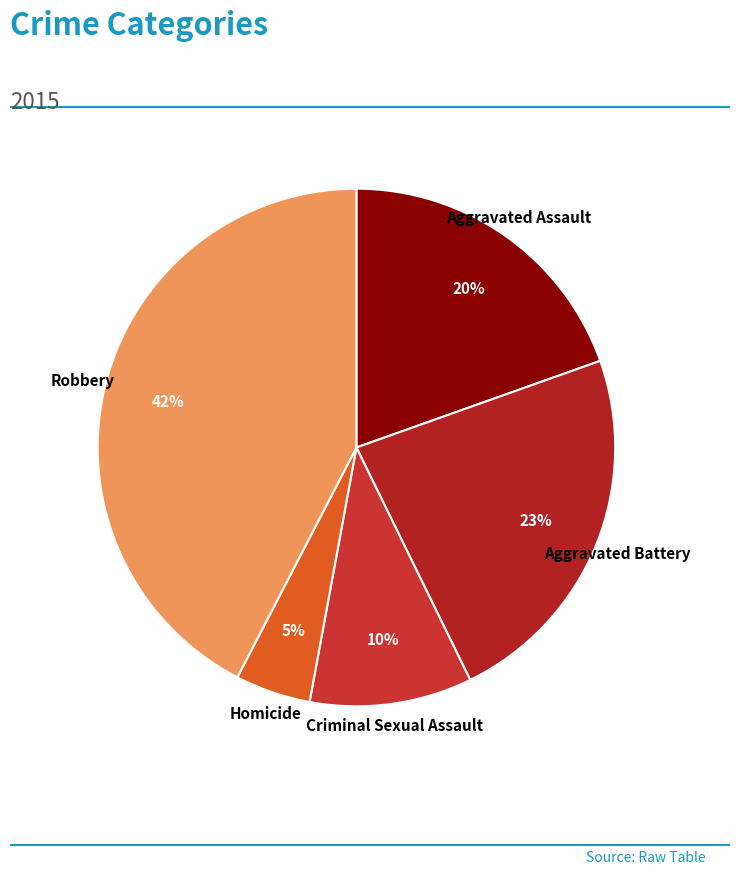

What percentage is the Aggravated Assault slice, to the nearest percent?

20%